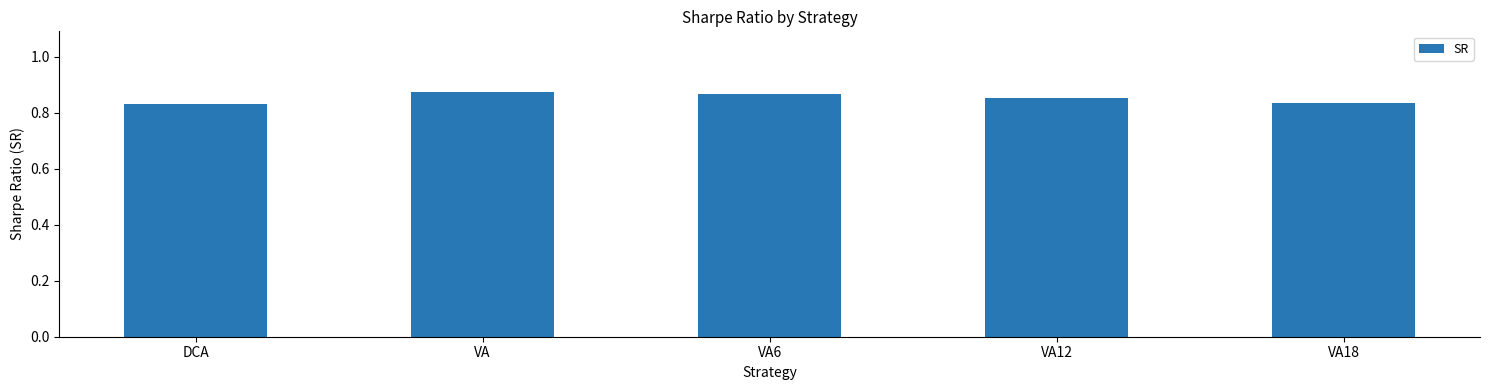

Count the values in the range 0 to 1.

5